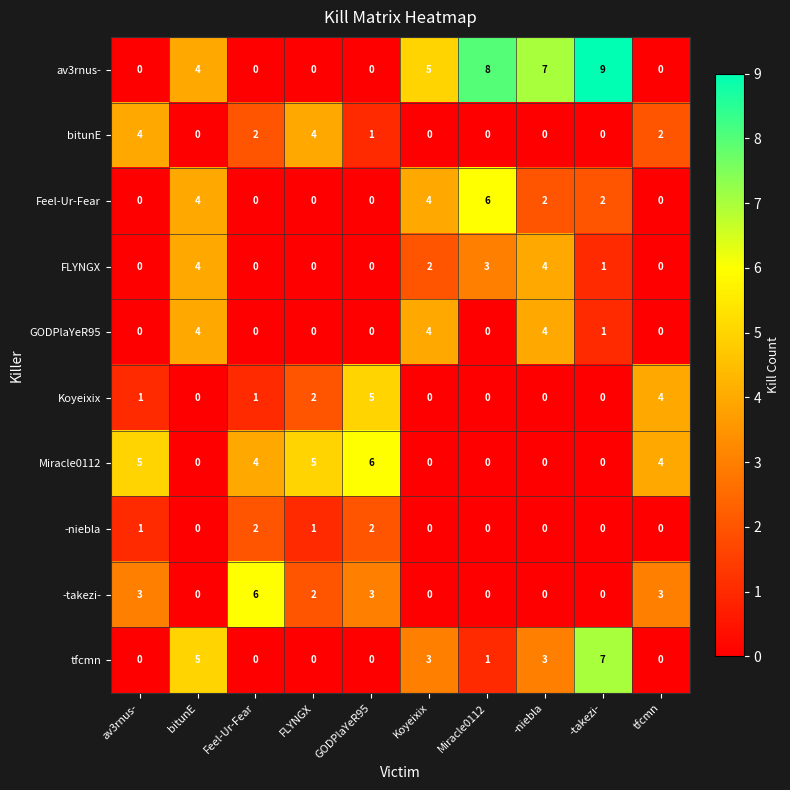

What is the total value across all series at -takezi-?

20